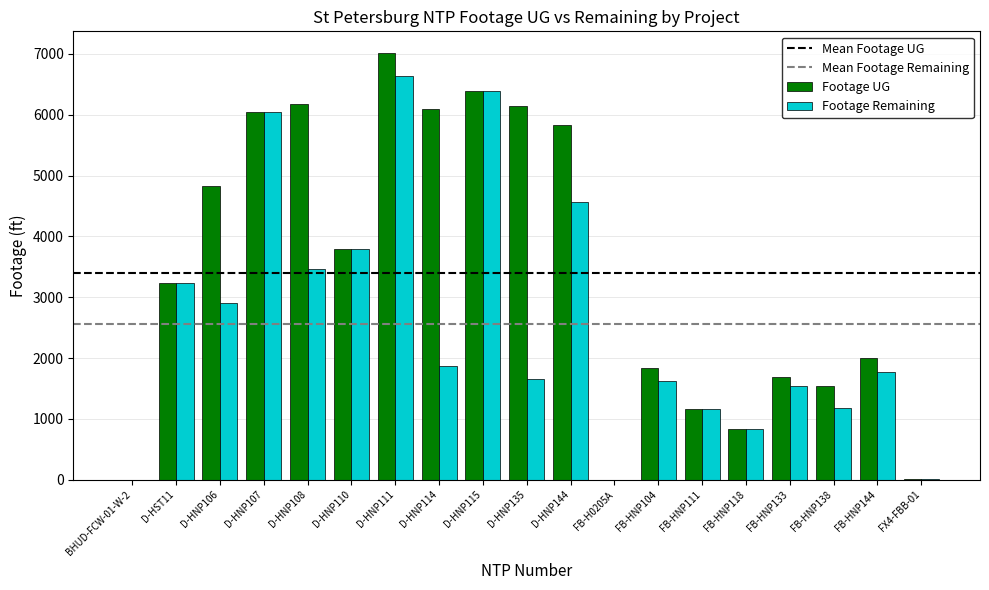

What is the sum of the Footage UG values at D-HNP111 and D-HNP115?

13407